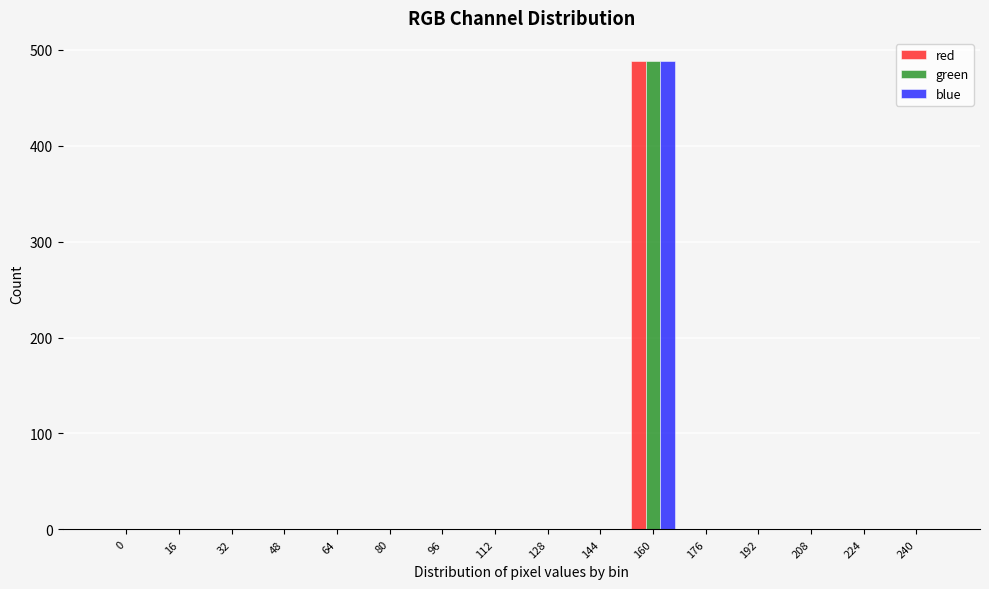

At which category is the sum across all series the highest?

160